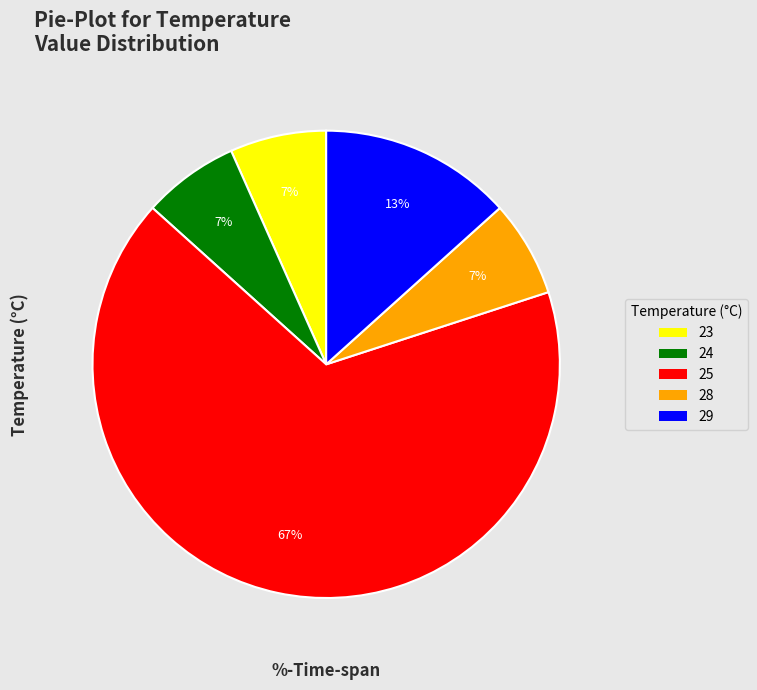

To the nearest percent, what is the average slice percentage?

20%